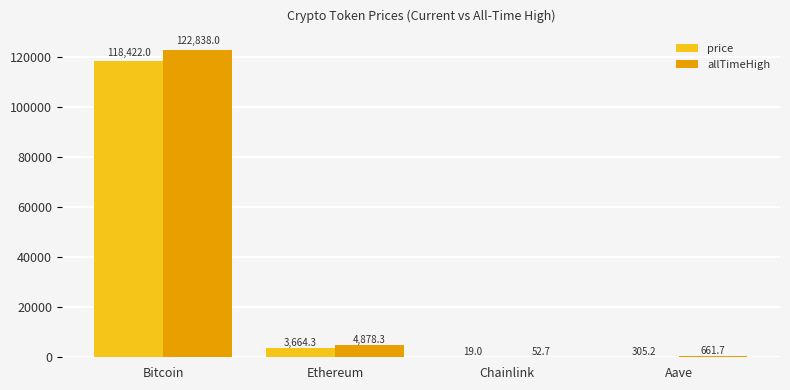

List the labels in order of price value, smallest first.

Chainlink, Aave, Ethereum, Bitcoin